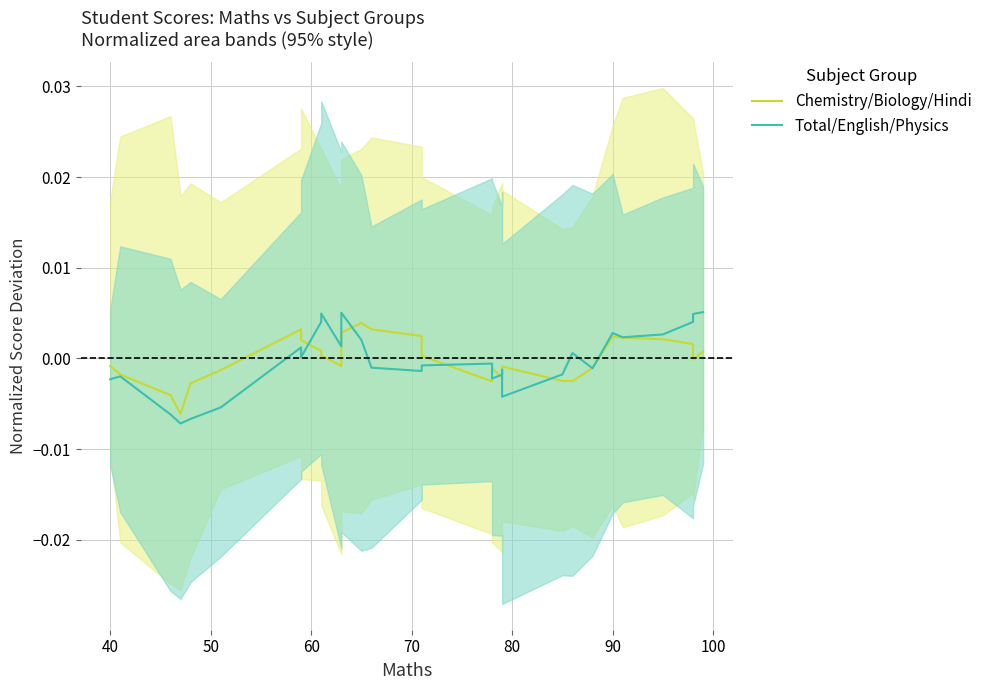

Which series has the largest total across all categories?

Chemistry/Biology/Hindi